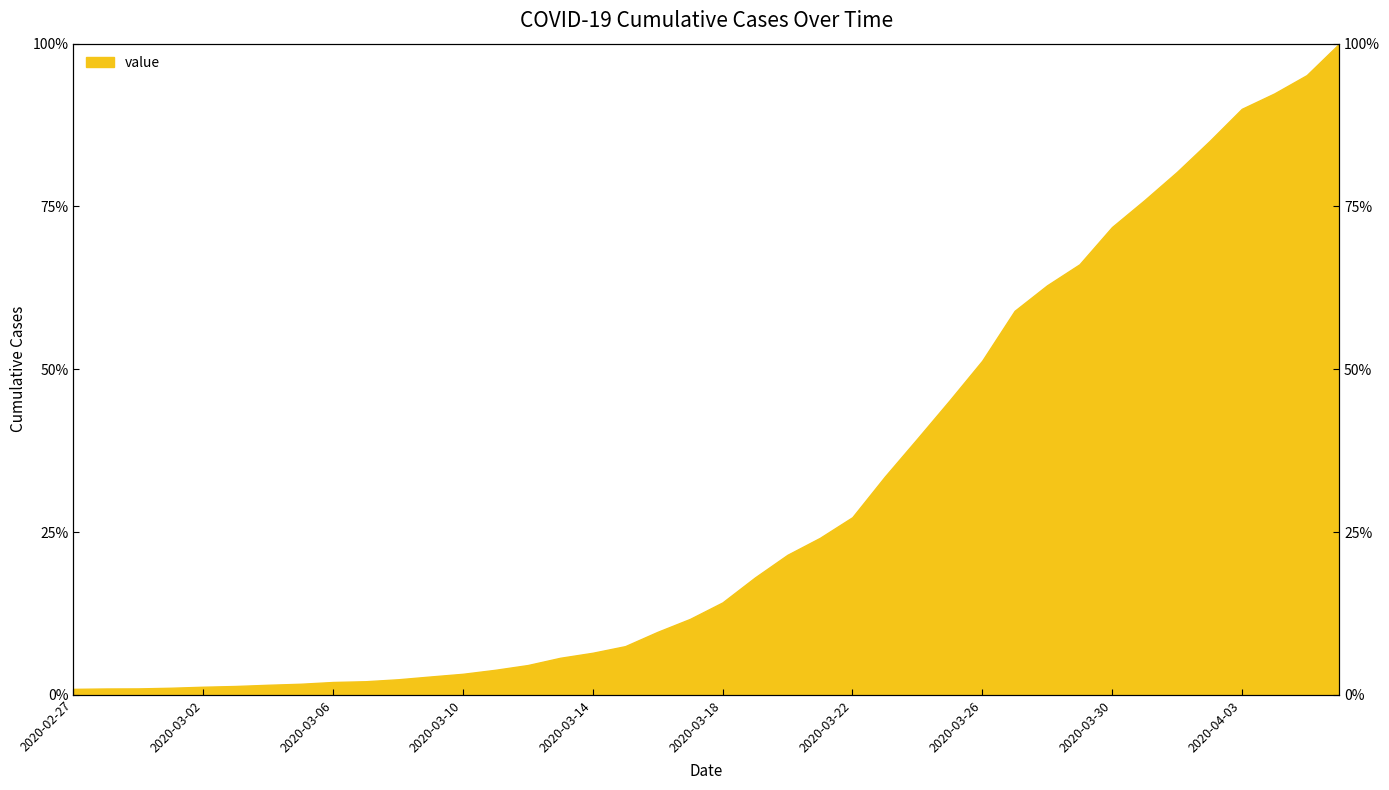

How many categories are shown in the chart?

40